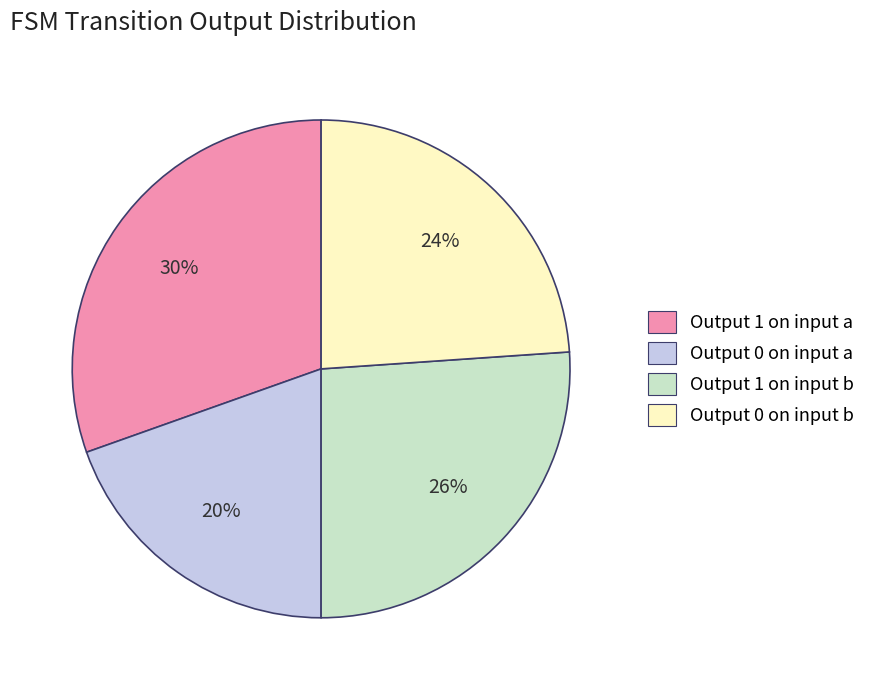

To the nearest percent, what portion does Output 1 on input a represent?

30%